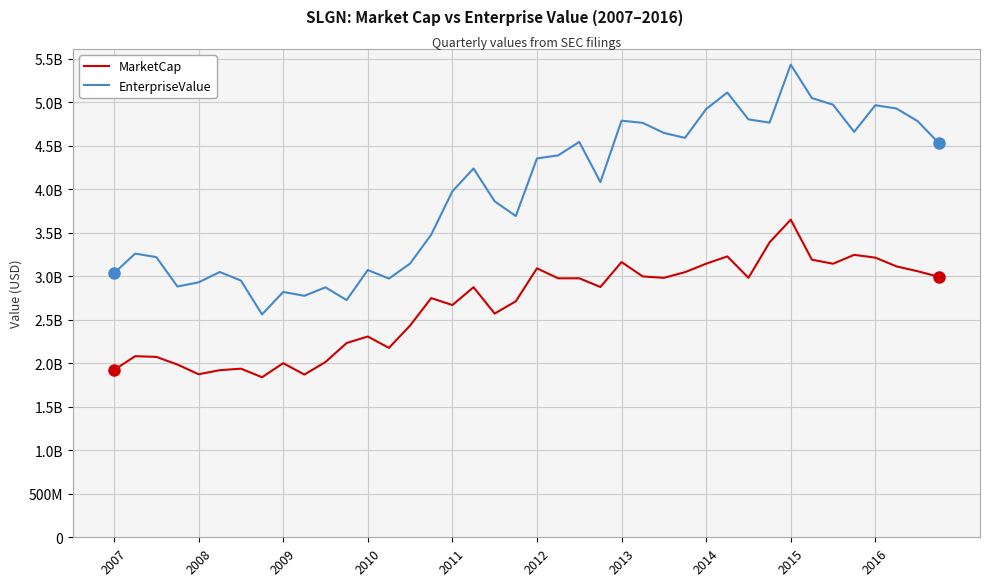

True or false: EnterpriseValue and MarketCap cross at least once.

False